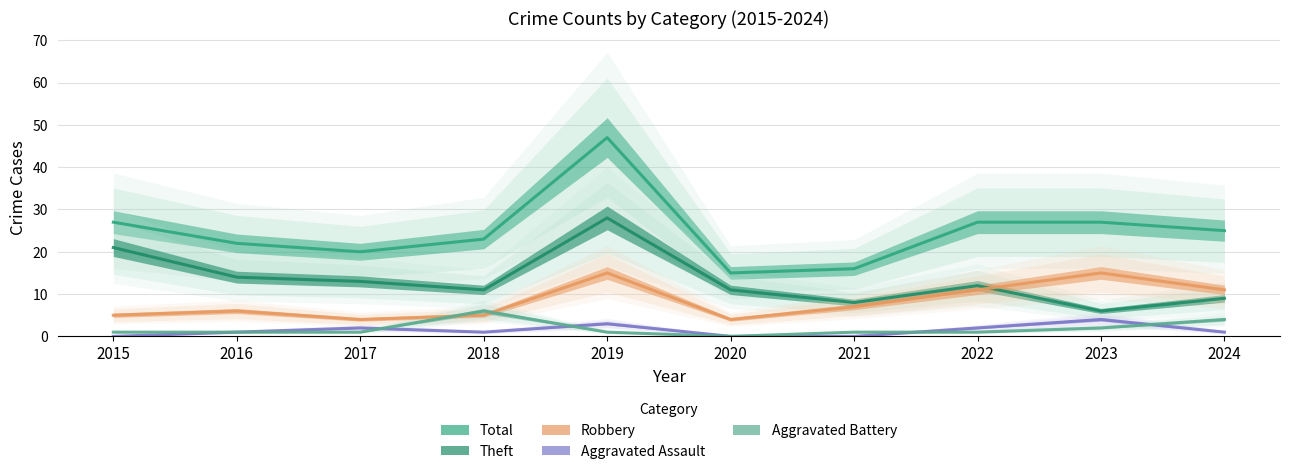

Which series changed the most between 2015 and 2016?

Theft